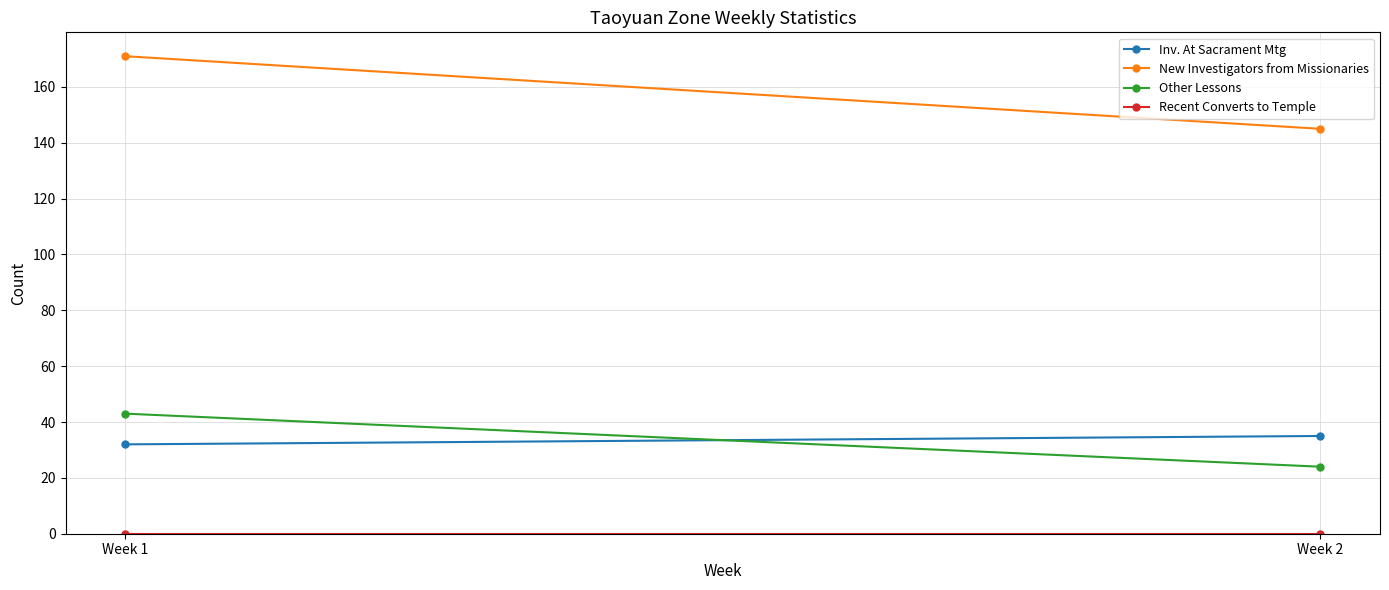

Which label corresponds to the smallest value in the chart?

Week 1